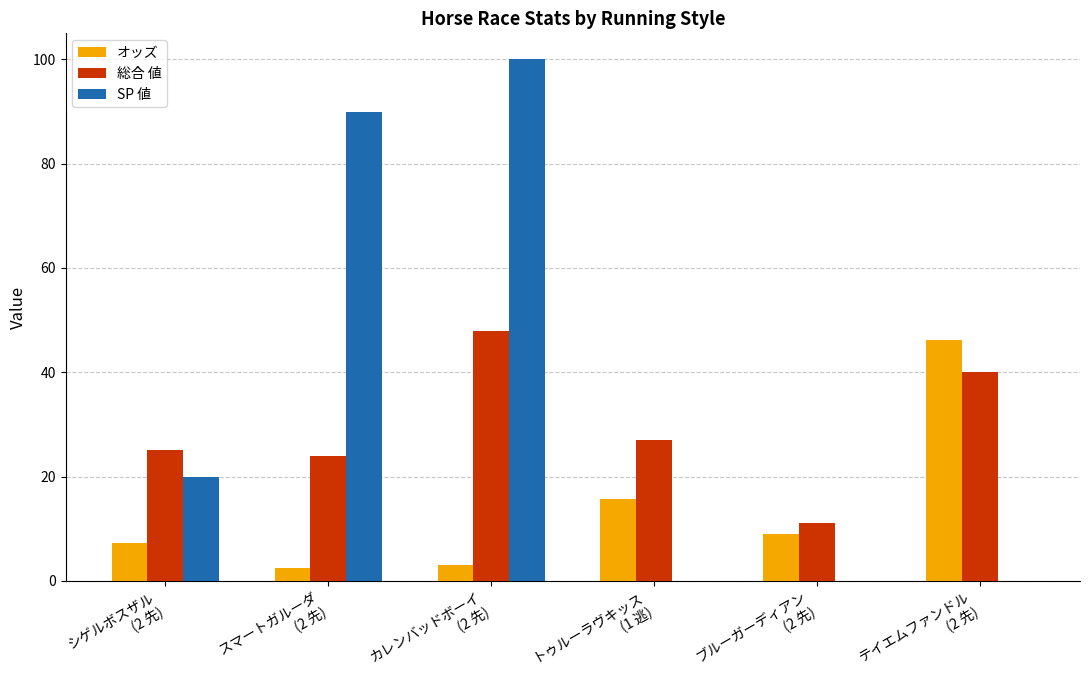

At which label is オッズ closest to 24?

トゥルーラヴキッス
(1 逃)